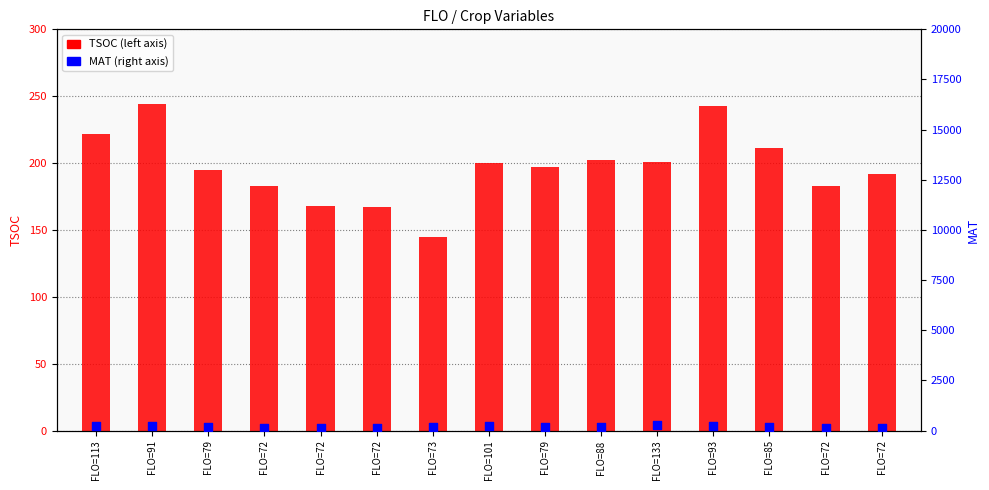

Which series contains the lowest Y value?

TSOC